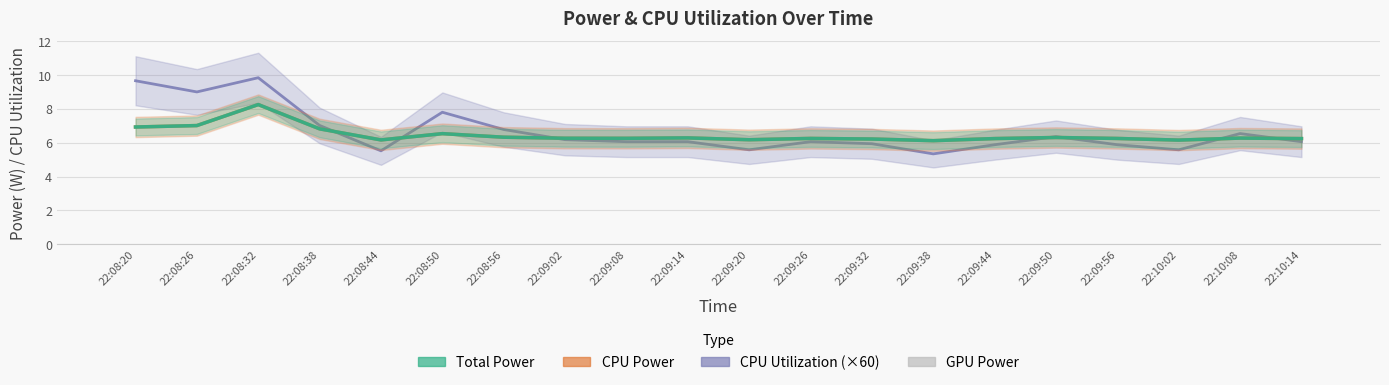

The CPU Utilization series shows 9.7 at 22:08:20. True or false?

True